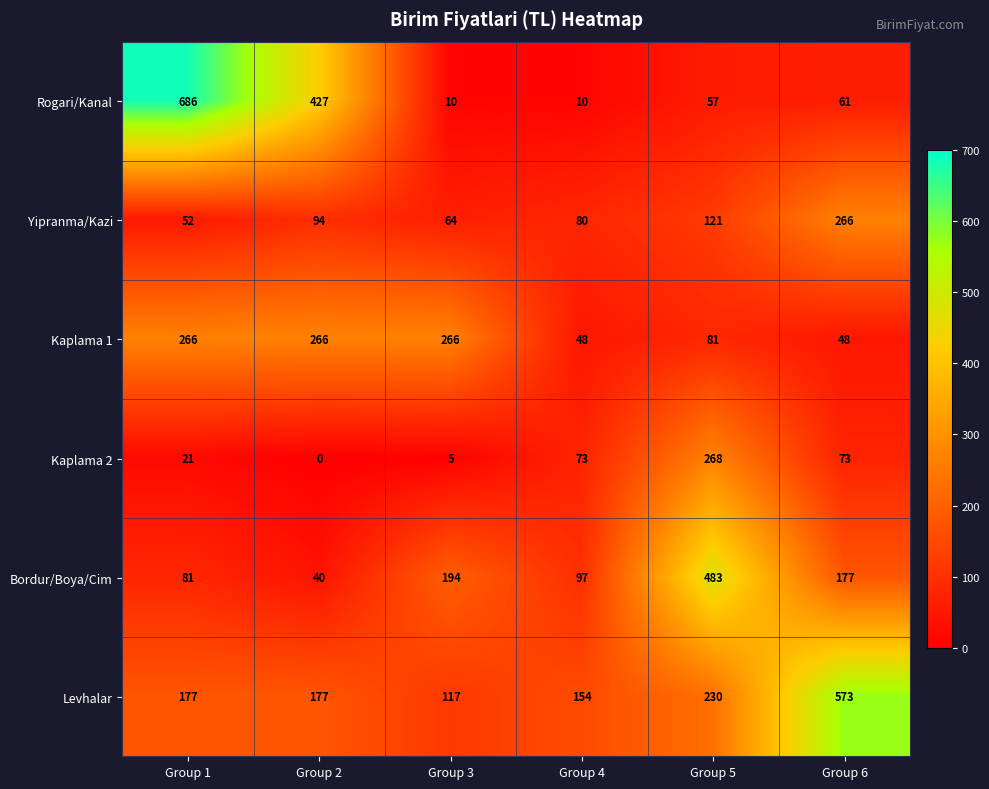

The value of Kaplama 1 at Group 4 is 77. True or false?

False